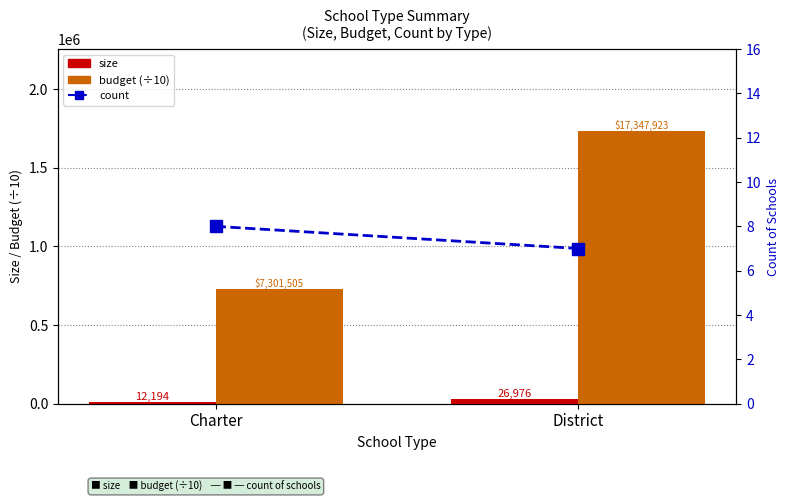

The count series shows 11.5 at District. True or false?

False